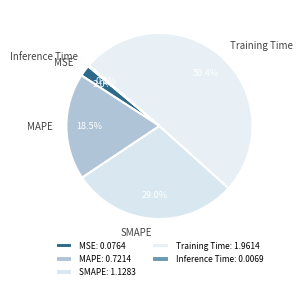

How much of the chart is everything except MSE?

98.0%